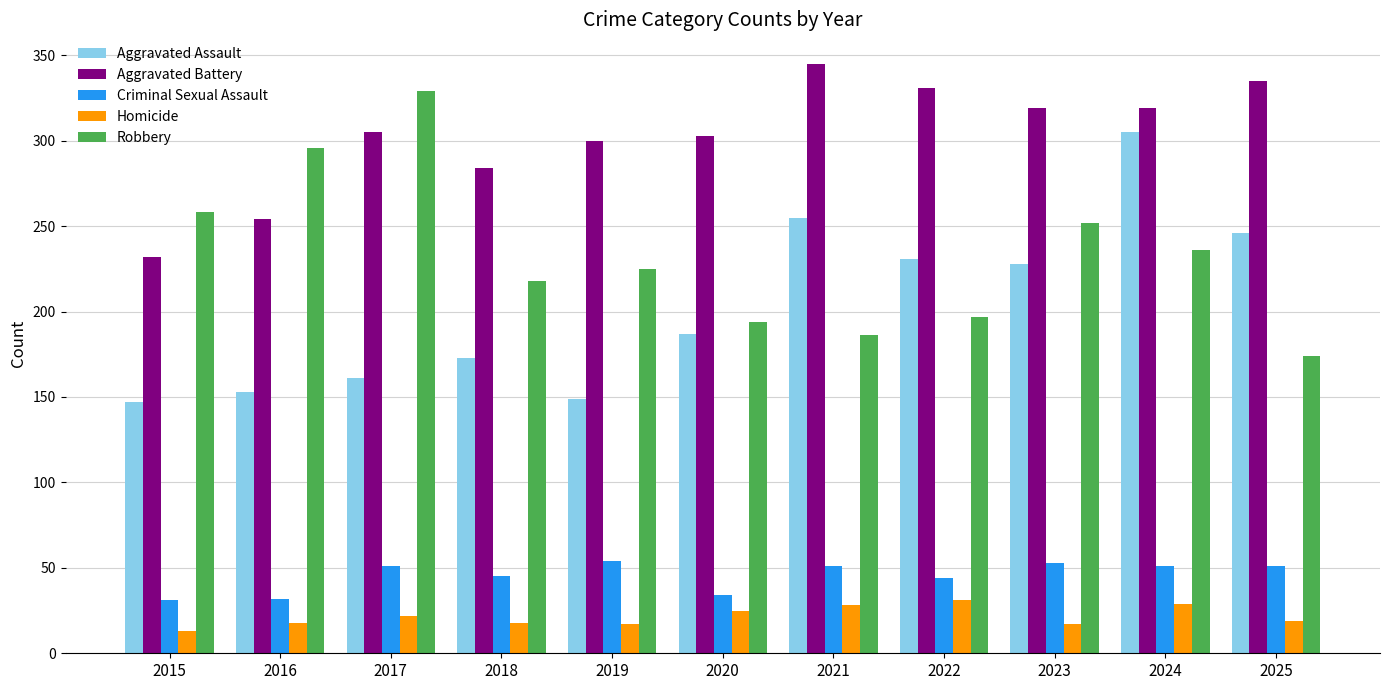

What is the spread (max minus min) of values at 2021?

317